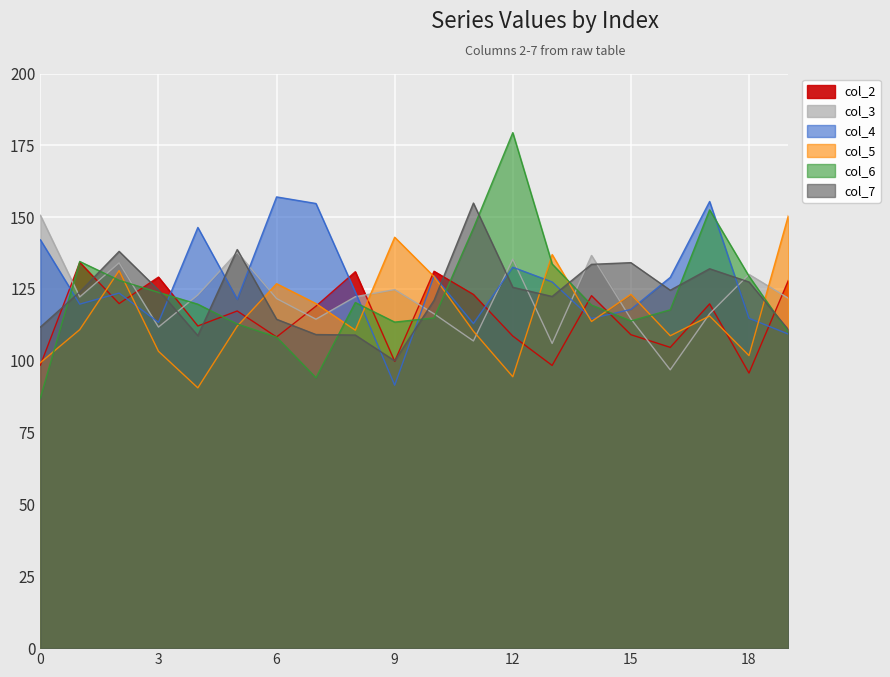

At which label does col_5 first exceed 113?

2